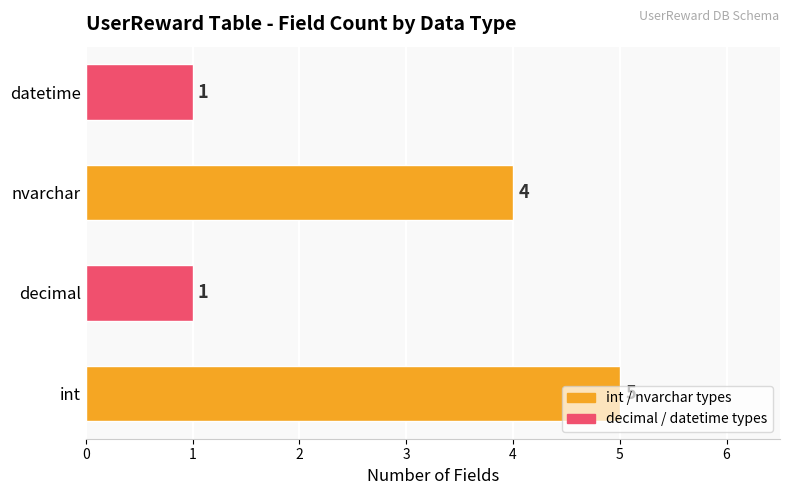

True or false: the data shows 1 at decimal.

True